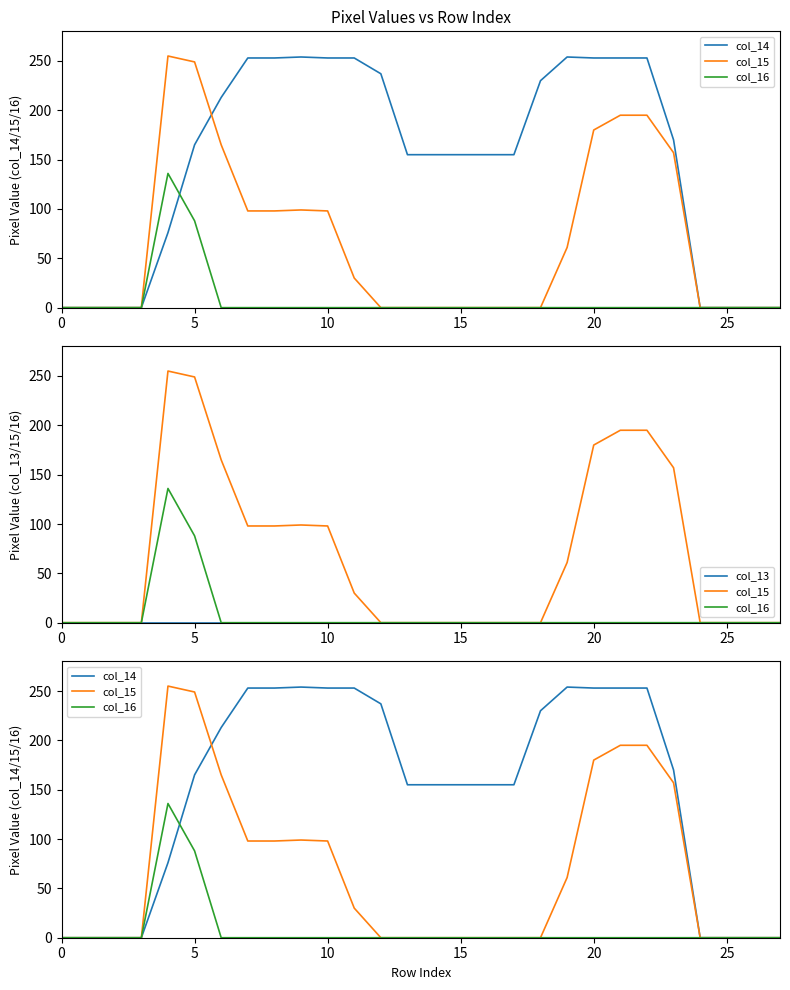

Is it true that col_13 equals 0 at 10?

True